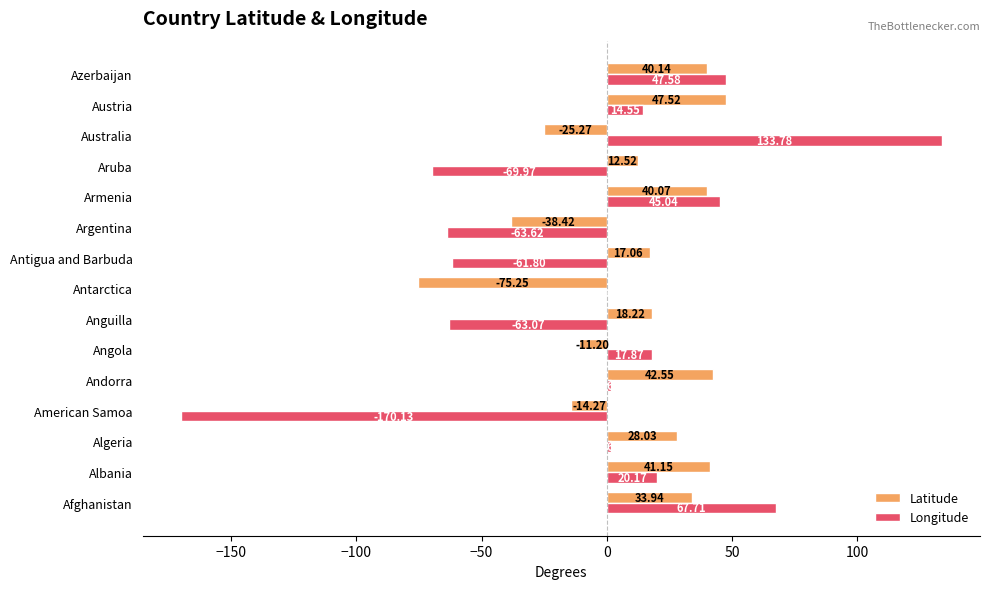

What is the sum of the Latitude values at Austria and Aruba?

60.0